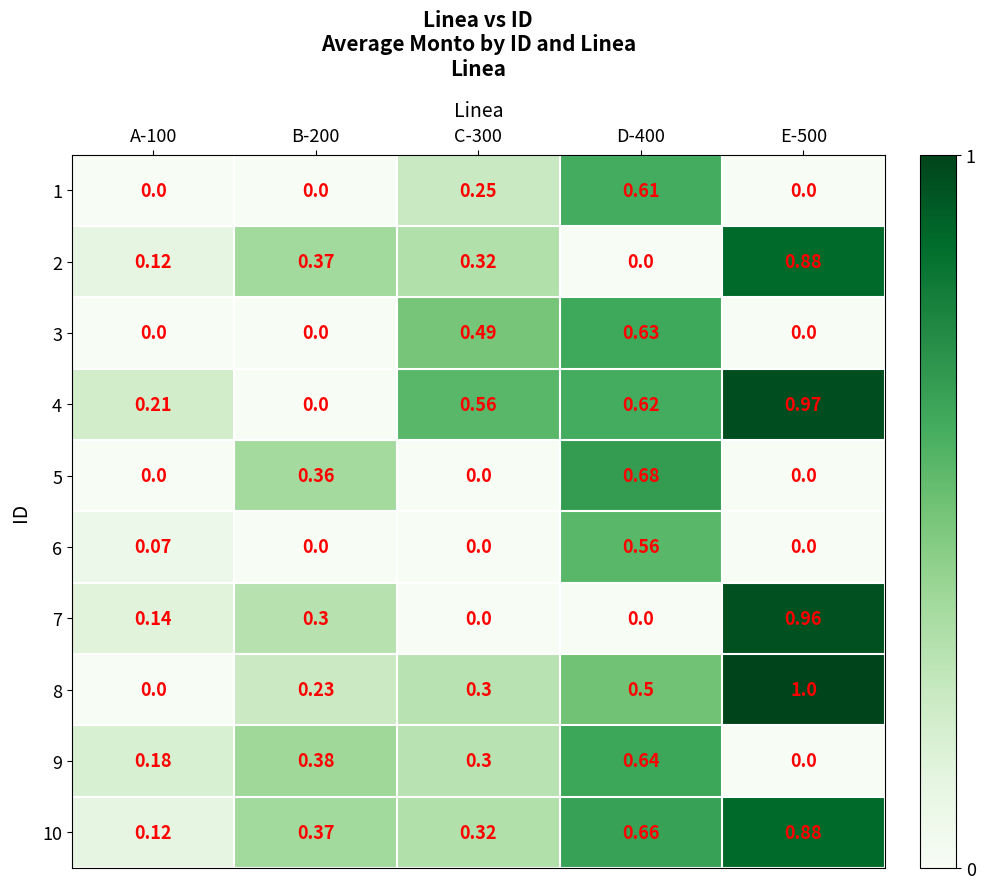

How many categories are shown in the chart?

5